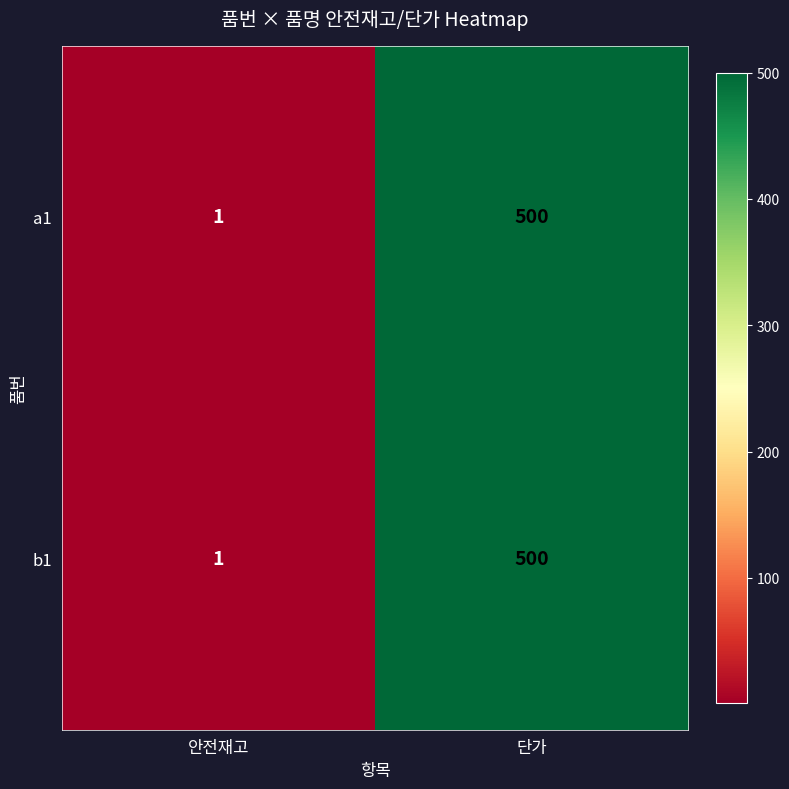

True or false: b1 has a value of 1 at 안전재고.

True